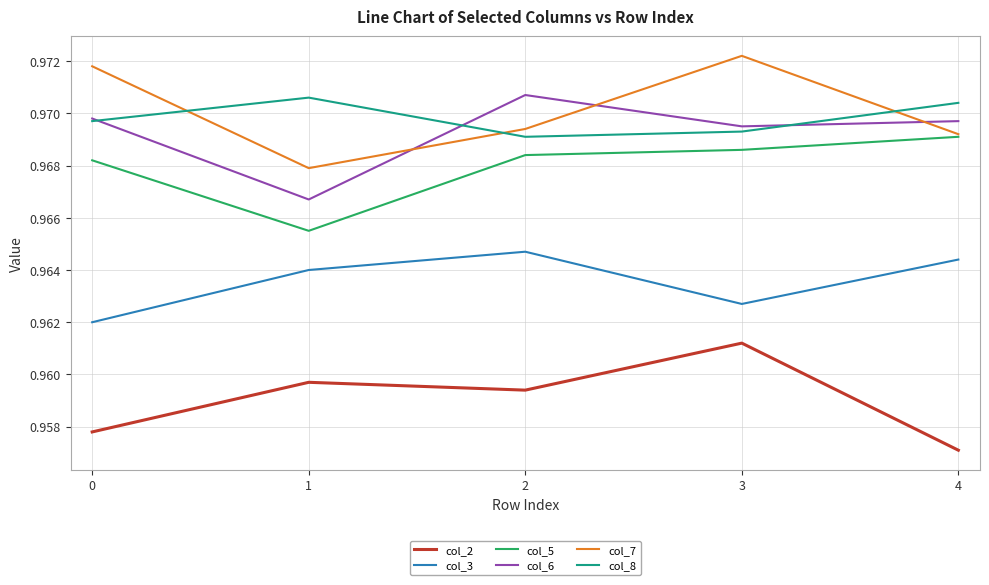

True or false: col_3 and col_8 intersect in this chart.

False